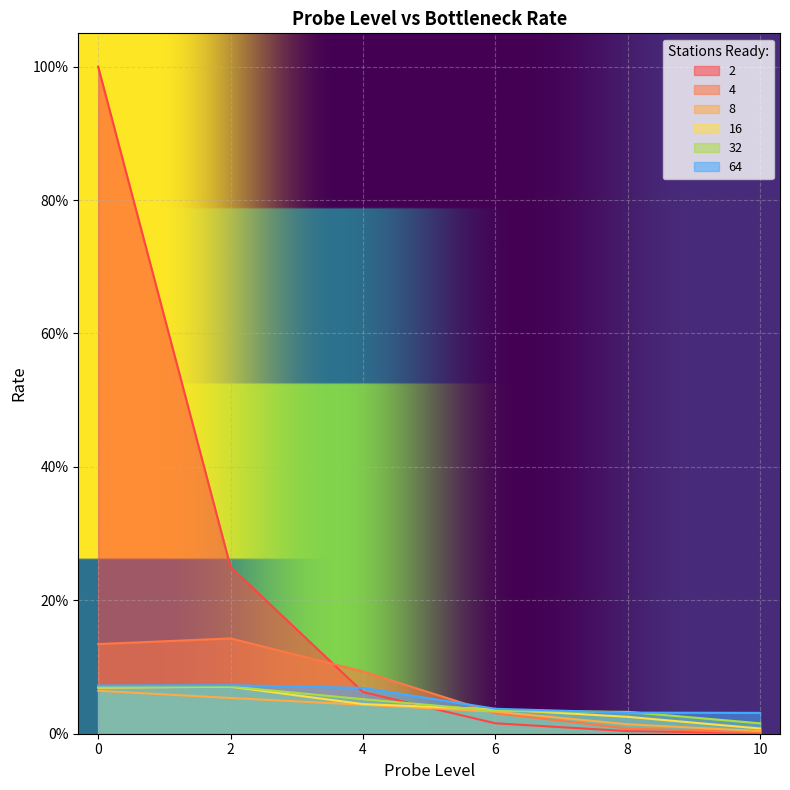

In 4, how many points are higher than both neighbors (excluding endpoints)?

1